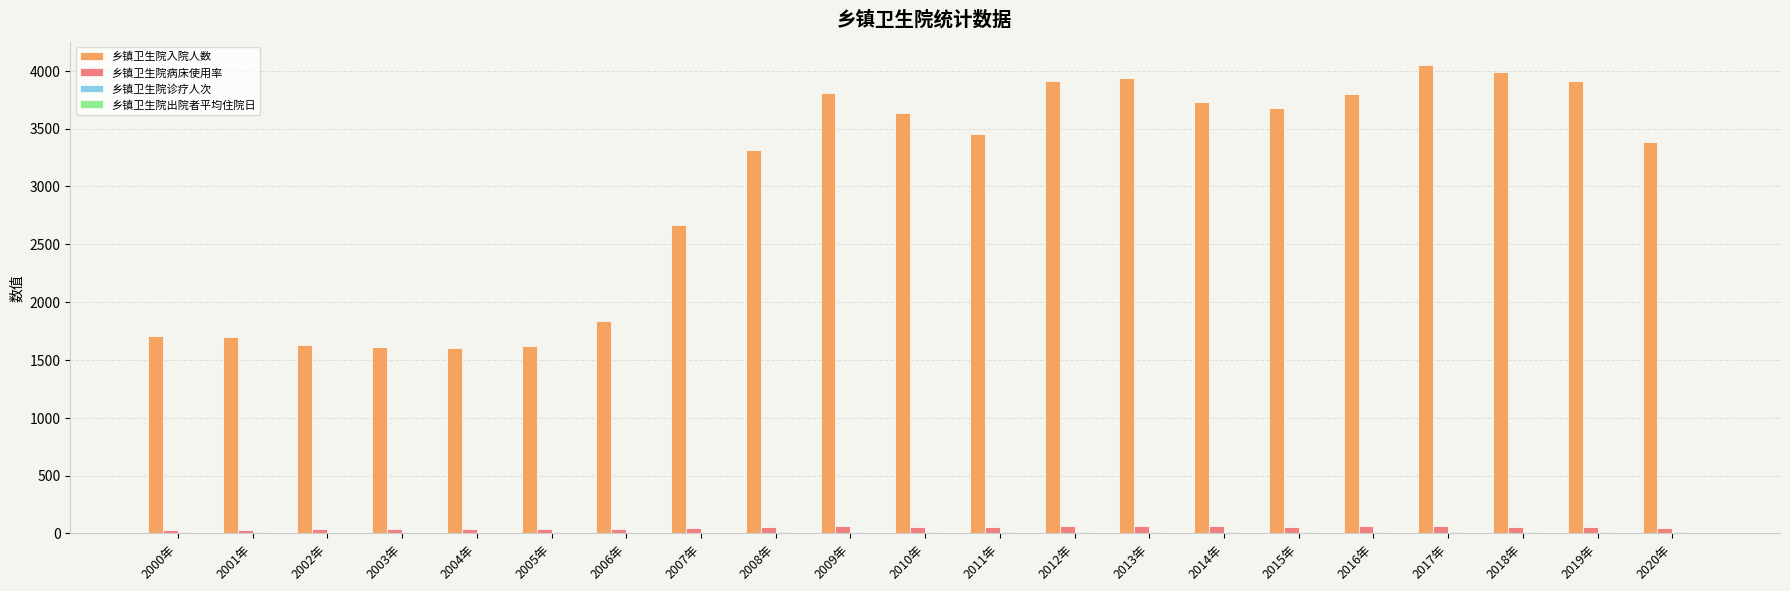

True or false: 乡镇卫生院病床使用率 has a value of 33.2 at 2000年.

True